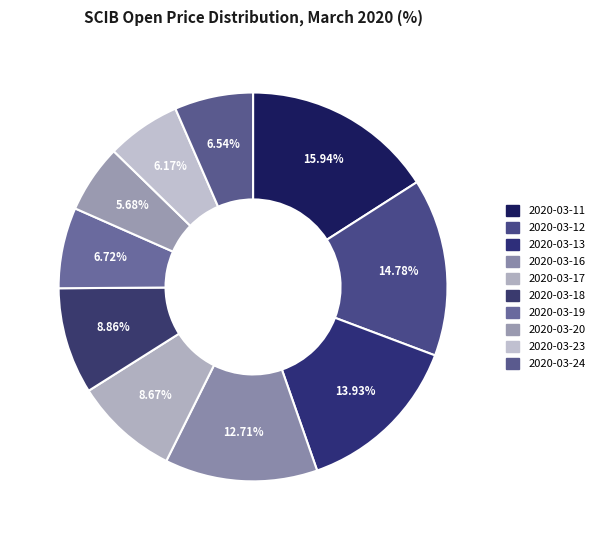

Between 2020-03-24 and 2020-03-20, which is larger?

2020-03-24